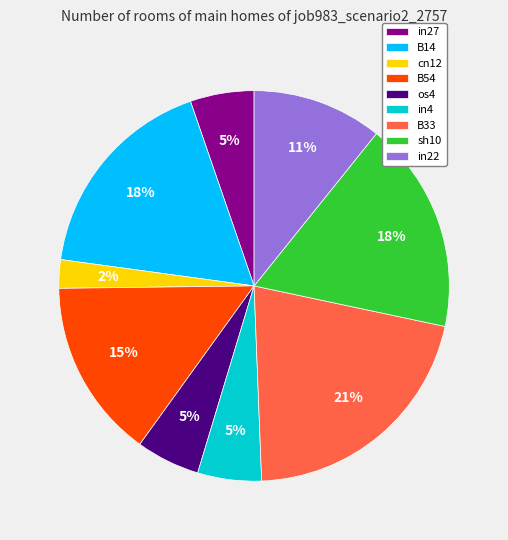

Combined, do os4 and B54 account for over 50%?

No